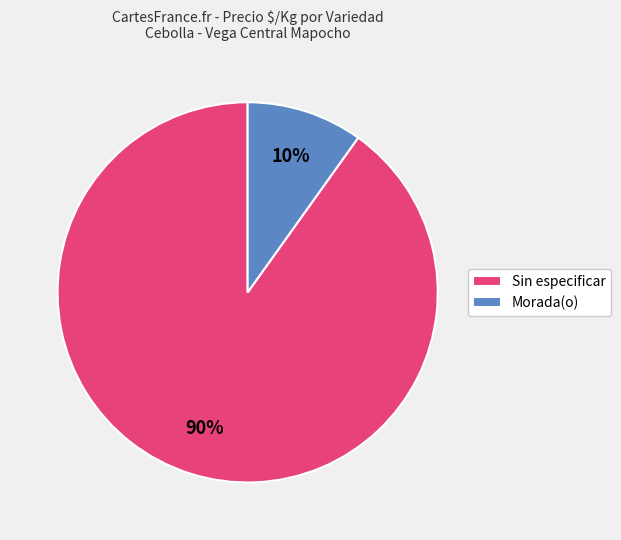

How many segments does this pie chart have?

2